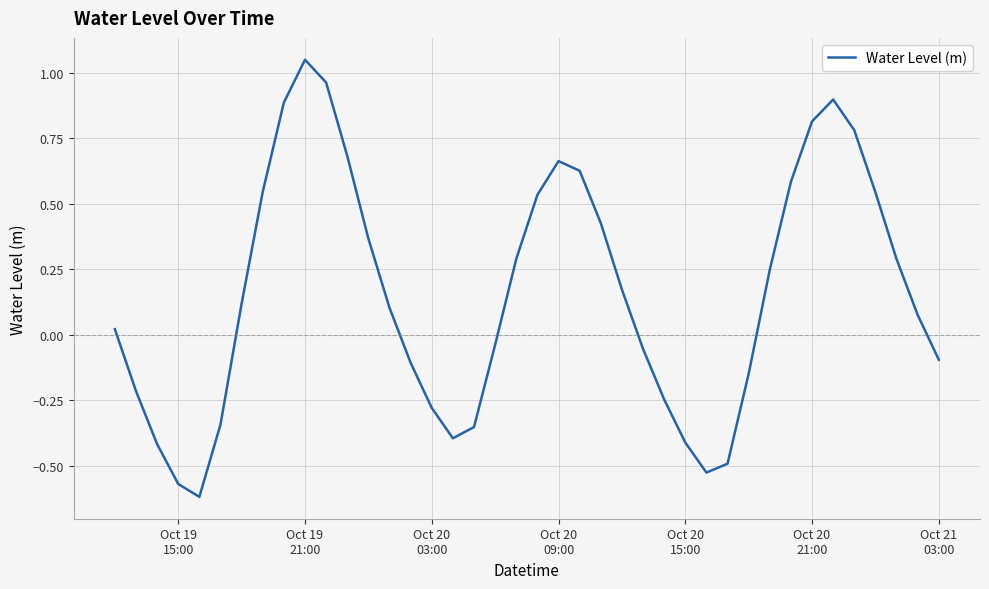

What is the difference between the maximum and minimum values?

1.7